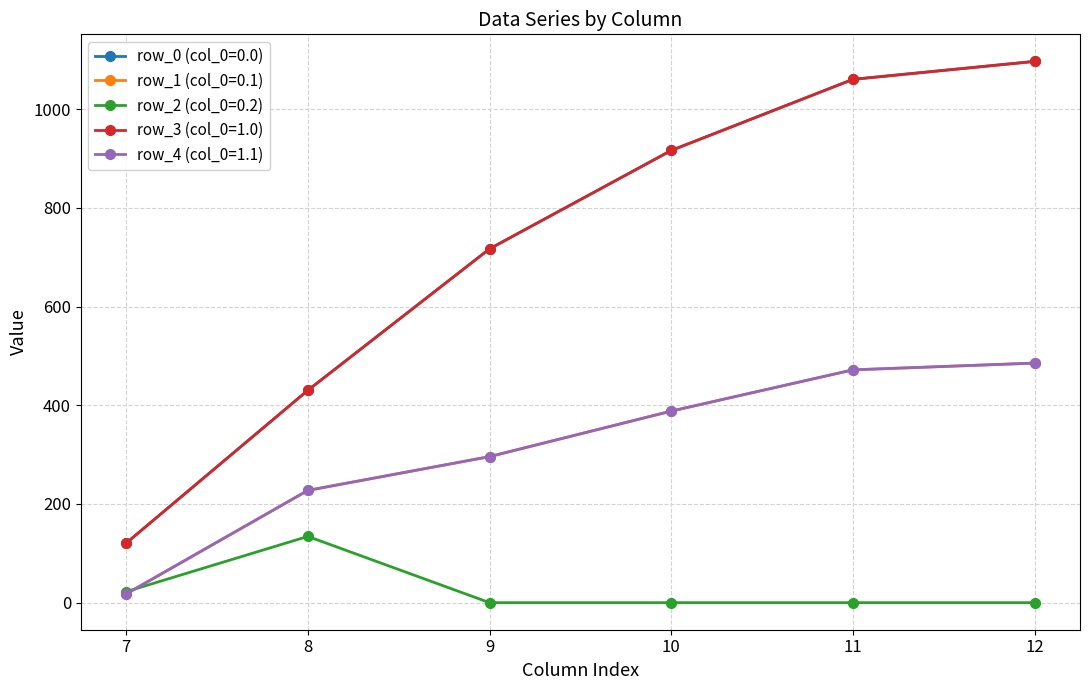

What is the value of the row_3 (col_0=1.0) point at the 2nd from the left?

430.3